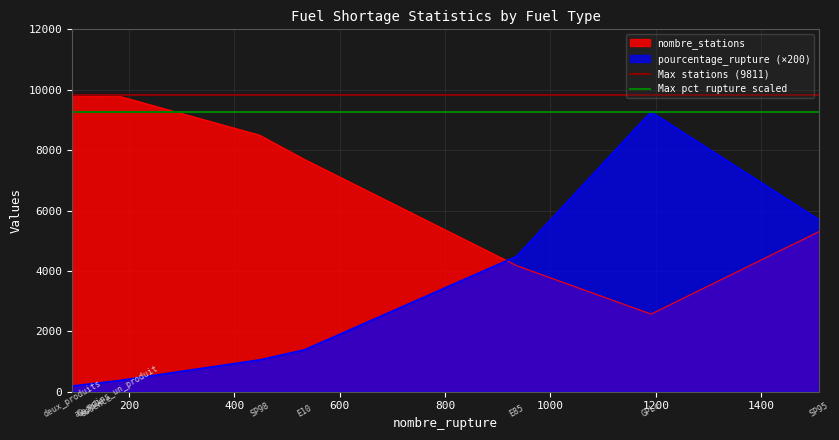

What is the minimum value for nombre_stations?

2571